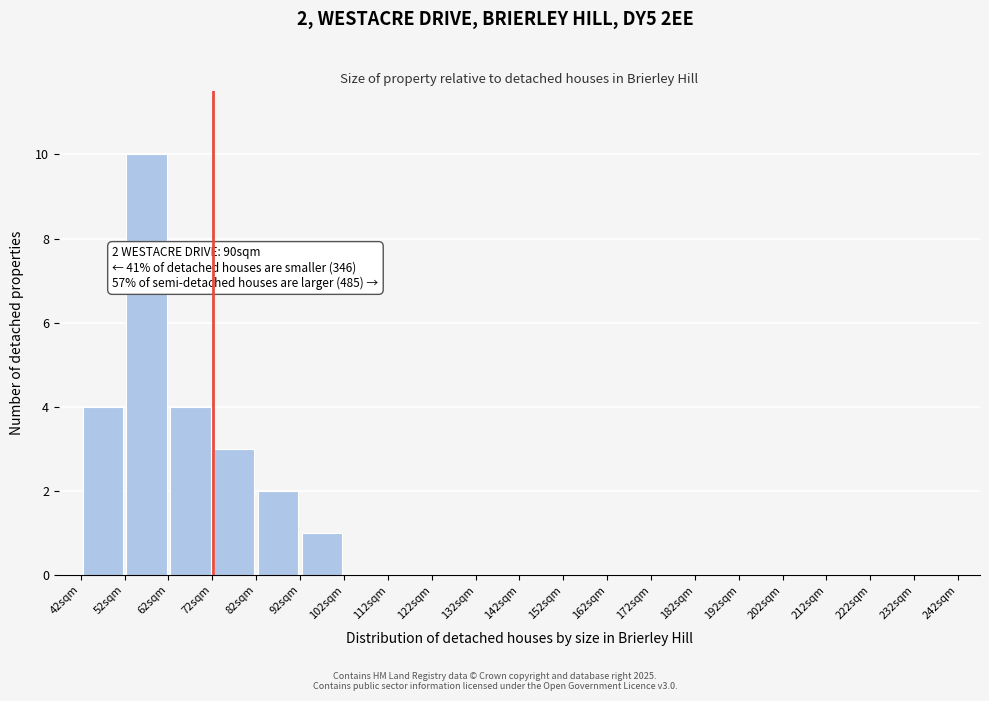

Which range on the x-axis has the tallest bar?

52 to 62